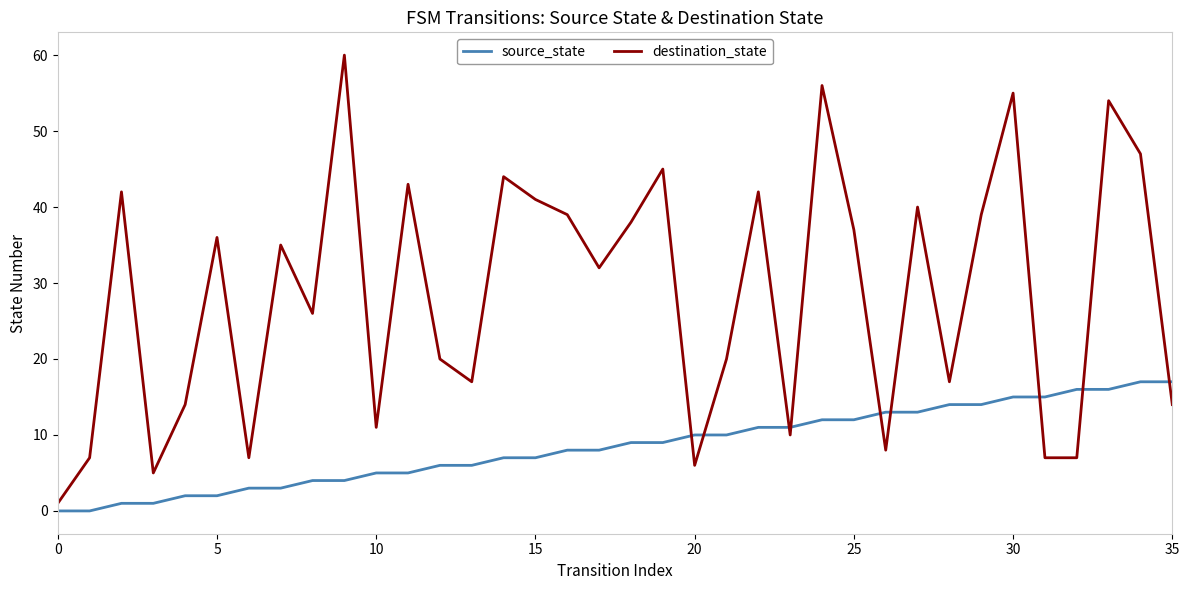

After their last crossing, which series has the higher values: source_state or destination_state?

source_state